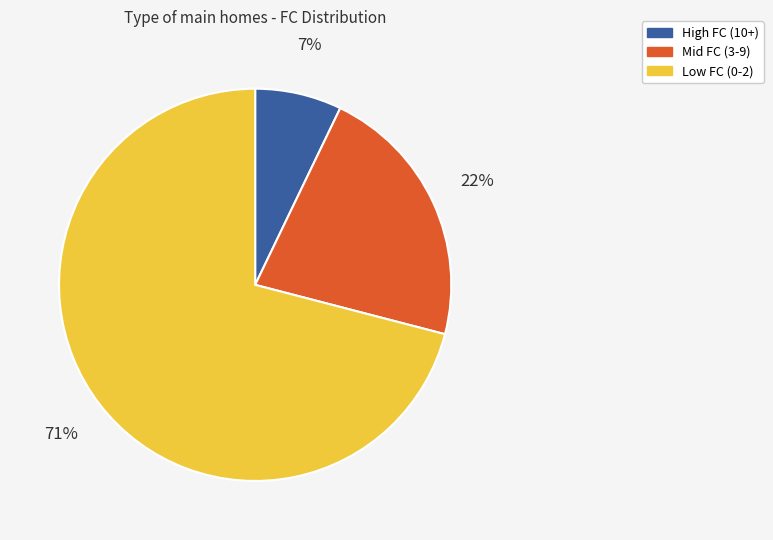

Which has a higher value, Low FC (0-2) or Mid FC (3-9)?

Low FC (0-2)